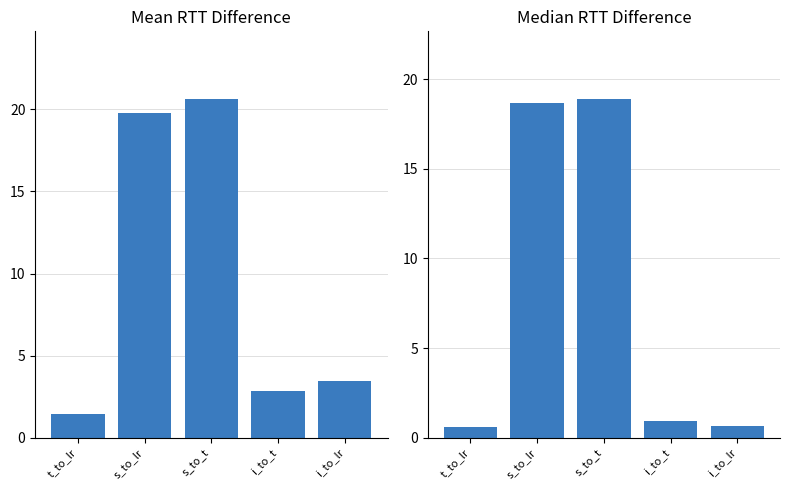

How many data points in Mean RTT Difference are less than 3?

2